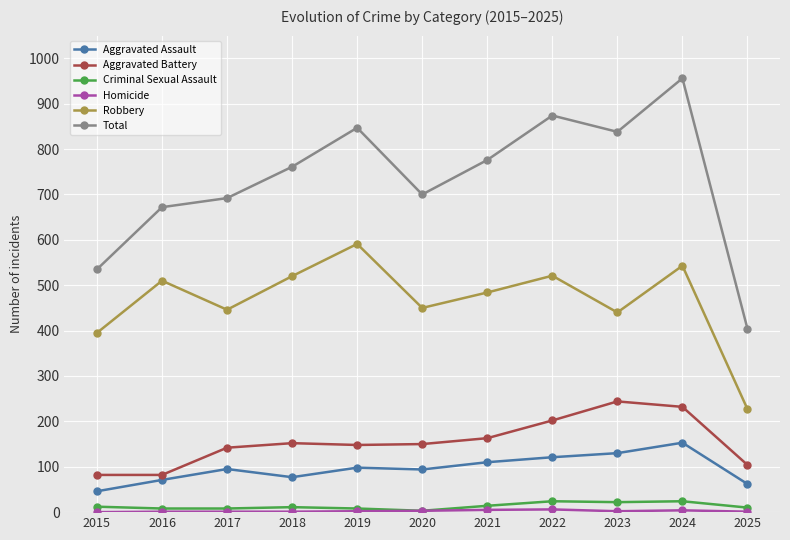

Does the chart have visible grid lines?

Yes